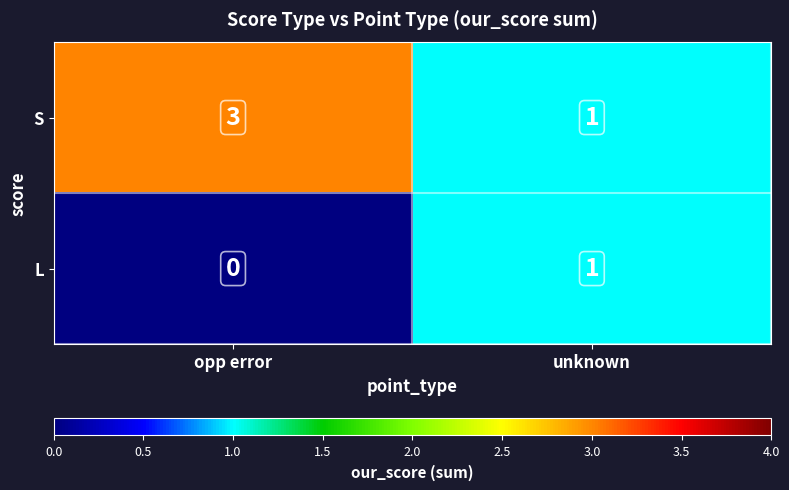

Reading right to left, list all the values displayed in this chart.

S: unknown=1	opp error=3
L: unknown=1	opp error=0